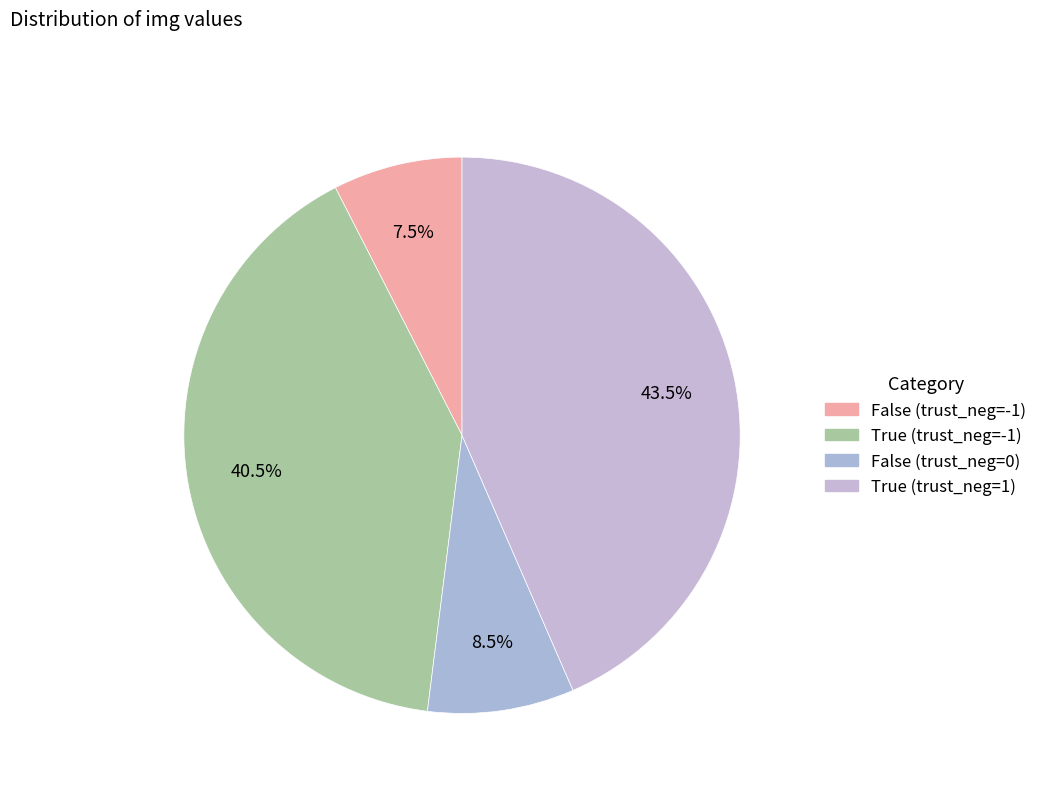

To the nearest percent, what portion does False (trust_neg=0) represent?

9%